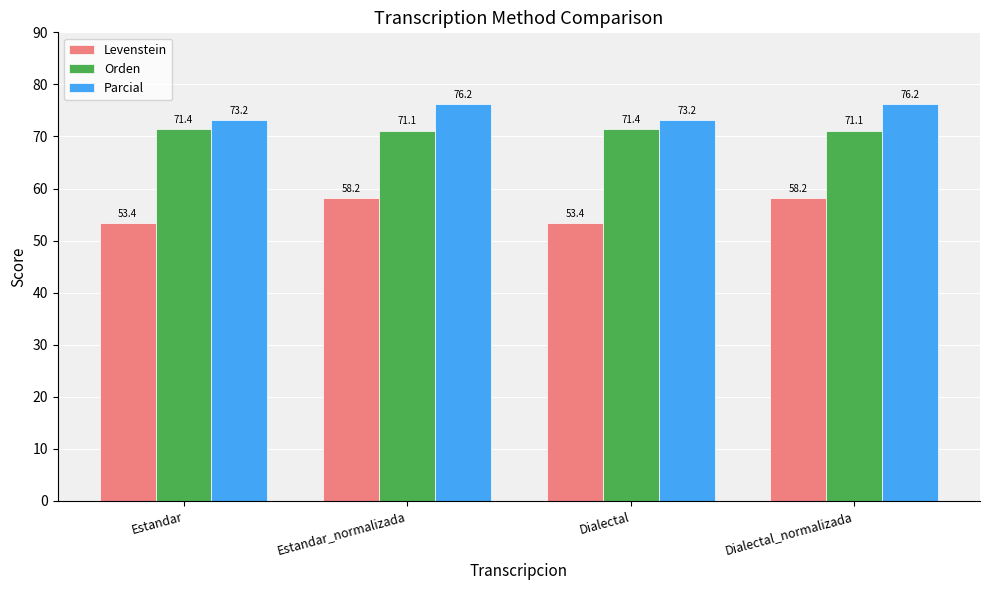

What is the difference between the maximum and minimum values in the Orden series?

0.2